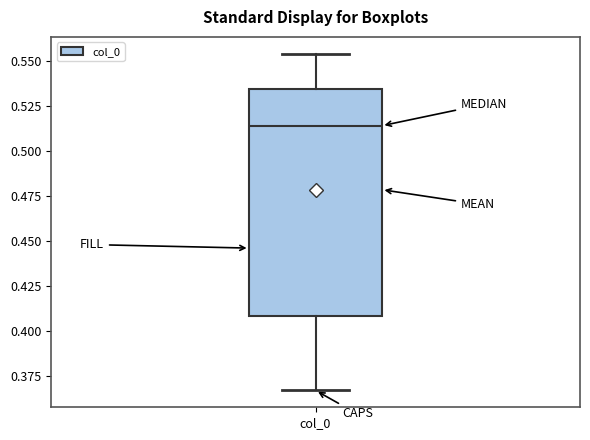

Read this box plot against the y-axis: the position of the median line, the range covered by the box, and the ends of both whiskers. The values are not printed on the chart, so give them approximately, as read against the axis.

median 0.515, box 0.410 to 0.535, whiskers 0.365 to 0.555